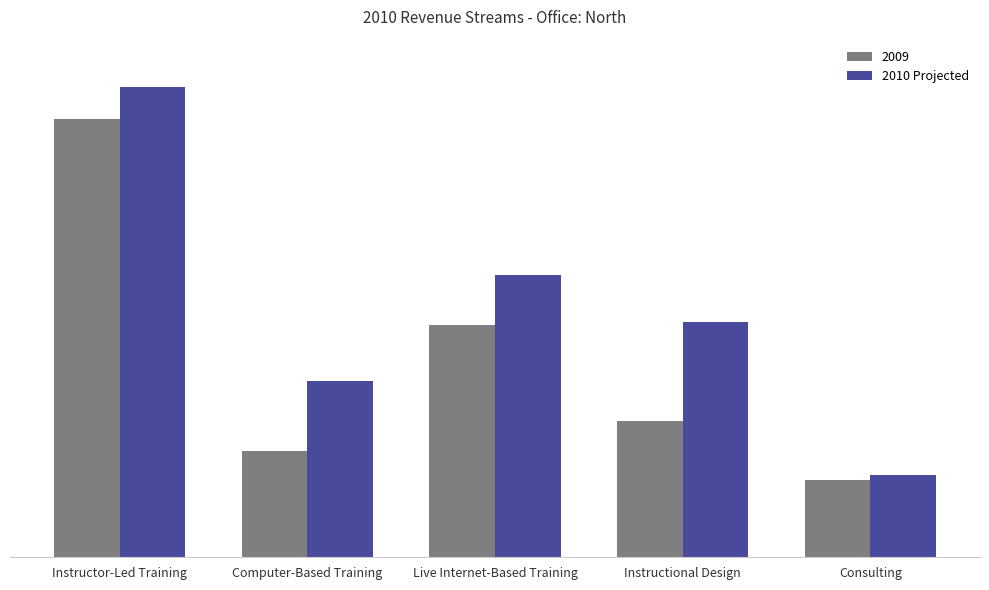

Reading left to right, extract all data points from this chart.

200000	75000	120000	100000	35000